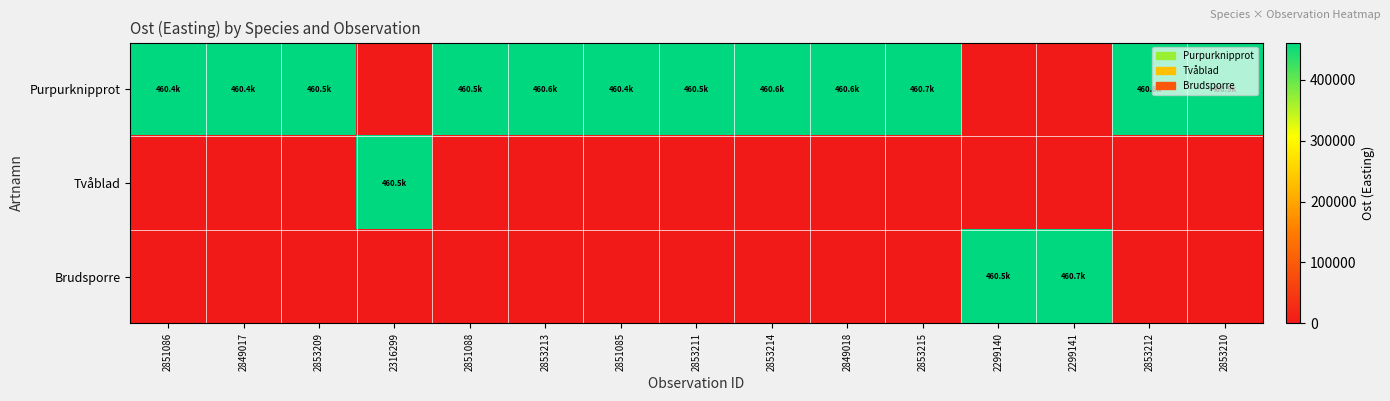

Which series has the largest total across all categories?

Purpurknipprot